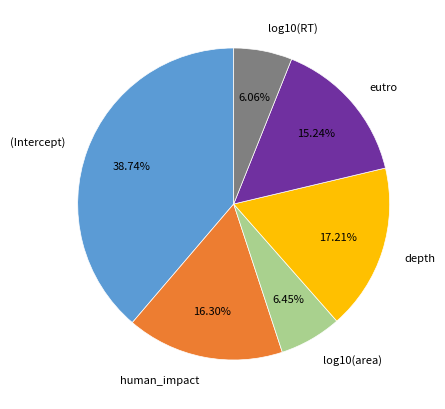

Which has a higher value, human_impact or log10(RT)?

human_impact